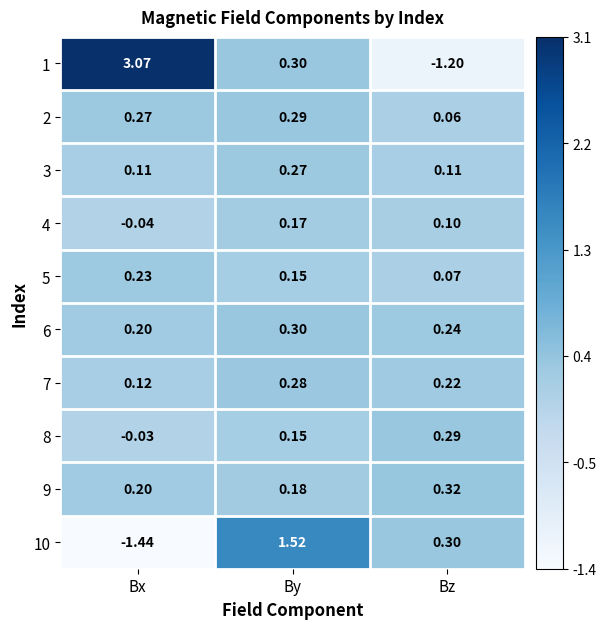

Where is 5 nearest to the value 0?

Bz